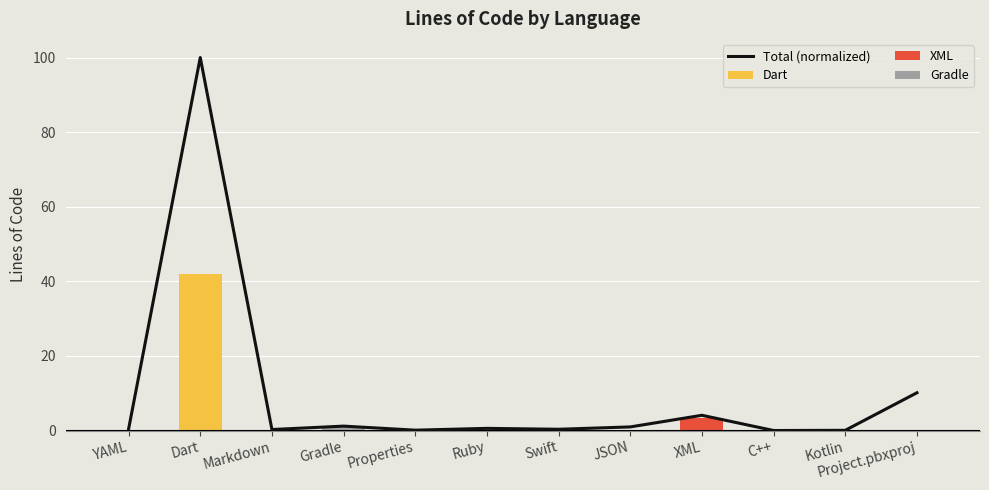

At which category does the chart reach its peak across all series?

Dart